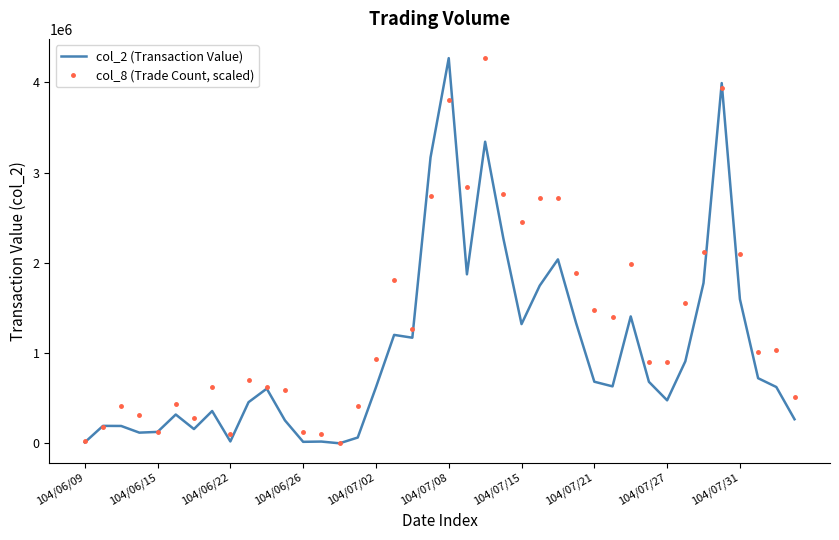

What is the difference between the maximum and minimum values in the col_2 (Transaction Value) series?

4267780.0